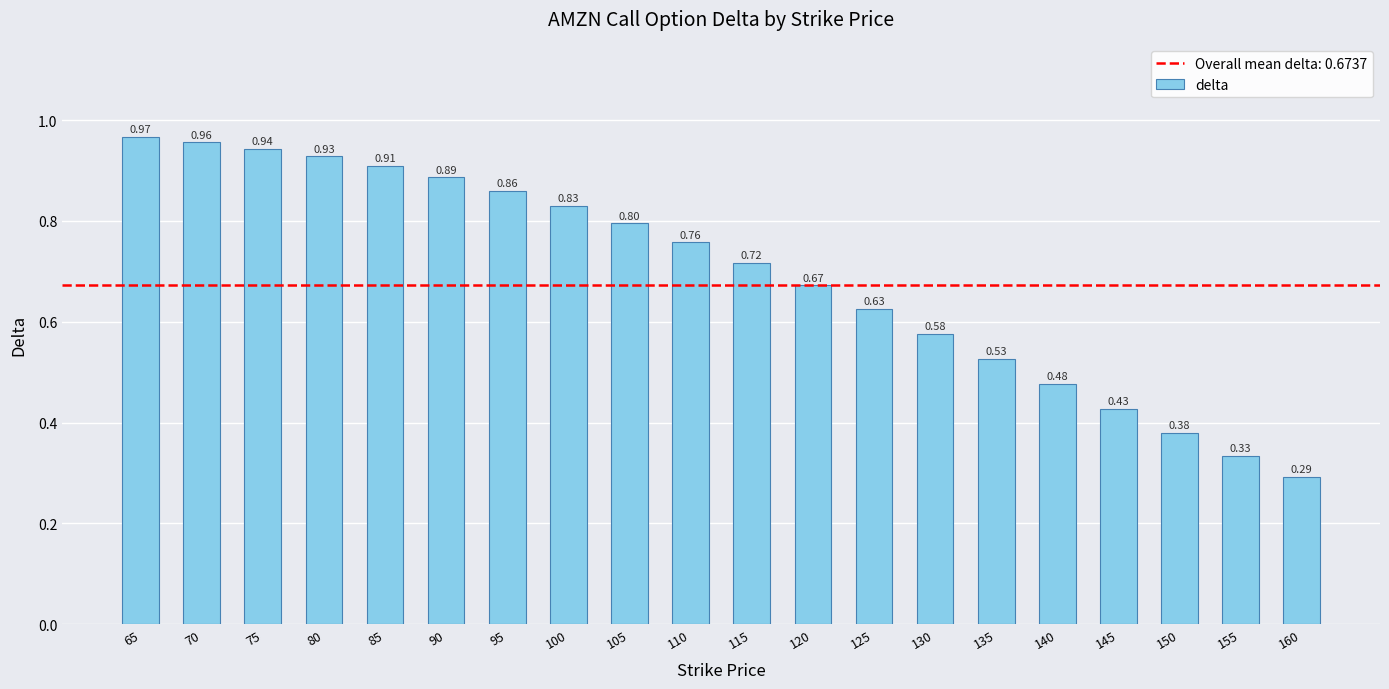

What is the sum of the values at 120 and 140?

1.1